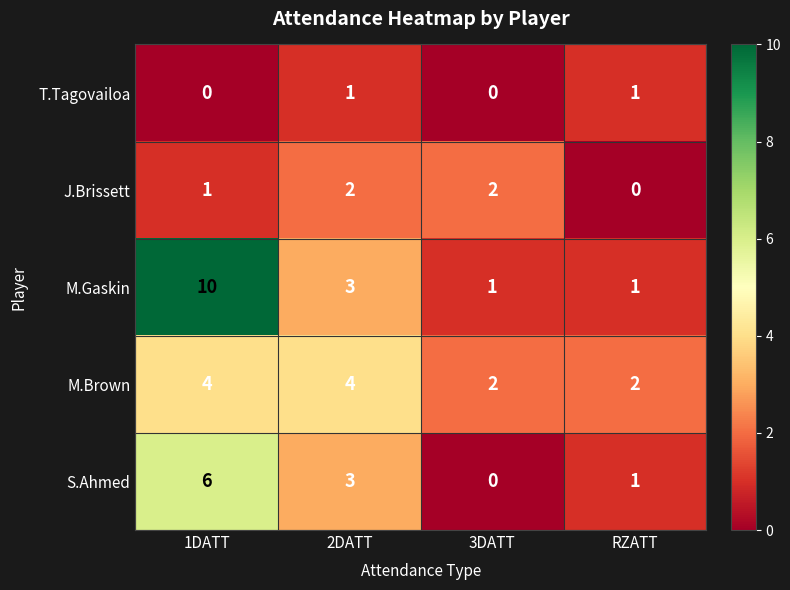

Count the J.Brissett values in the range 1 to 2.

3